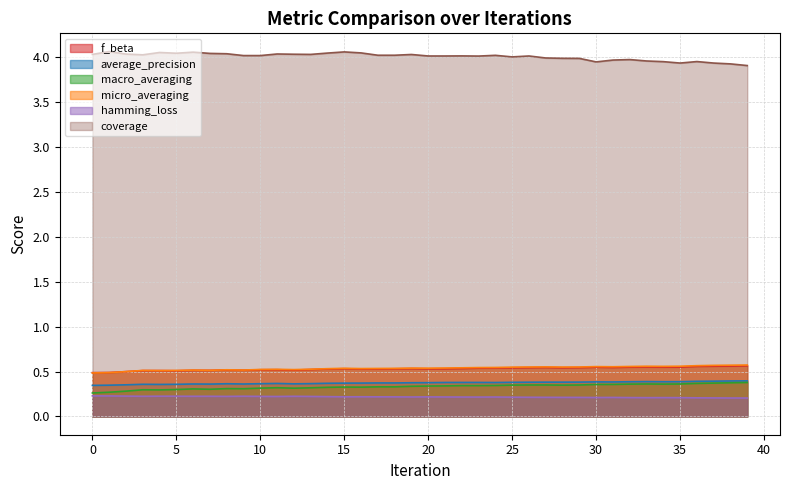

At which category does average_precision reach its first local valley?

4